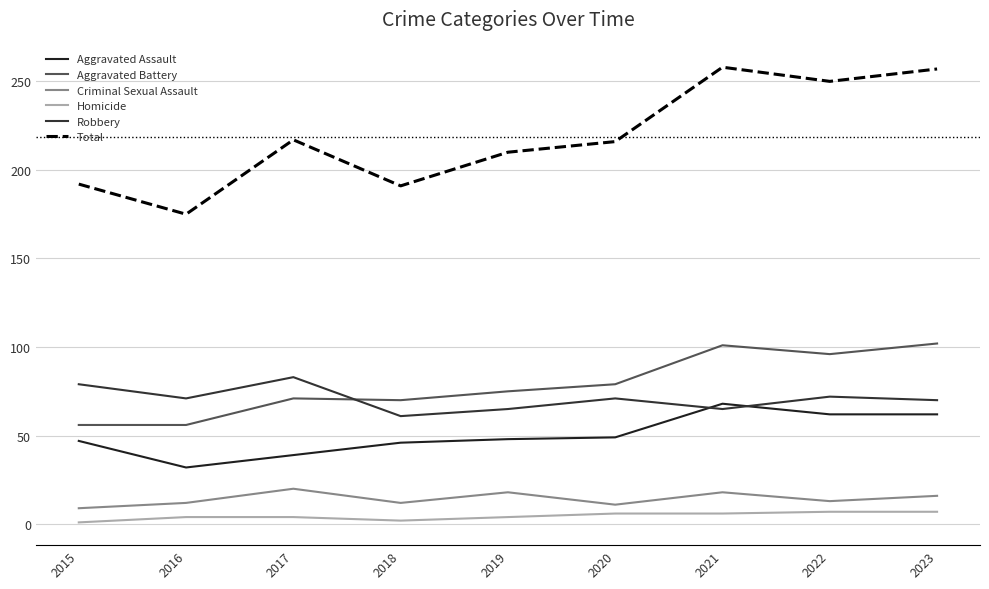

Reading right to left, extract all data points from this chart.

Aggravated Assault: 2023=62	2022=62	2021=68	2020=49	2019=48	2018=46	2017=39	2016=32	2015=47
Aggravated Battery: 2023=102	2022=96	2021=101	2020=79	2019=75	2018=70	2017=71	2016=56	2015=56
Criminal Sexual Assault: 2023=16	2022=13	2021=18	2020=11	2019=18	2018=12	2017=20	2016=12	2015=9
Homicide: 2023=7	2022=7	2021=6	2020=6	2019=4	2018=2	2017=4	2016=4	2015=1
Robbery: 2023=70	2022=72	2021=65	2020=71	2019=65	2018=61	2017=83	2016=71	2015=79
Total: 2023=257	2022=250	2021=258	2020=216	2019=210	2018=191	2017=217	2016=175	2015=192